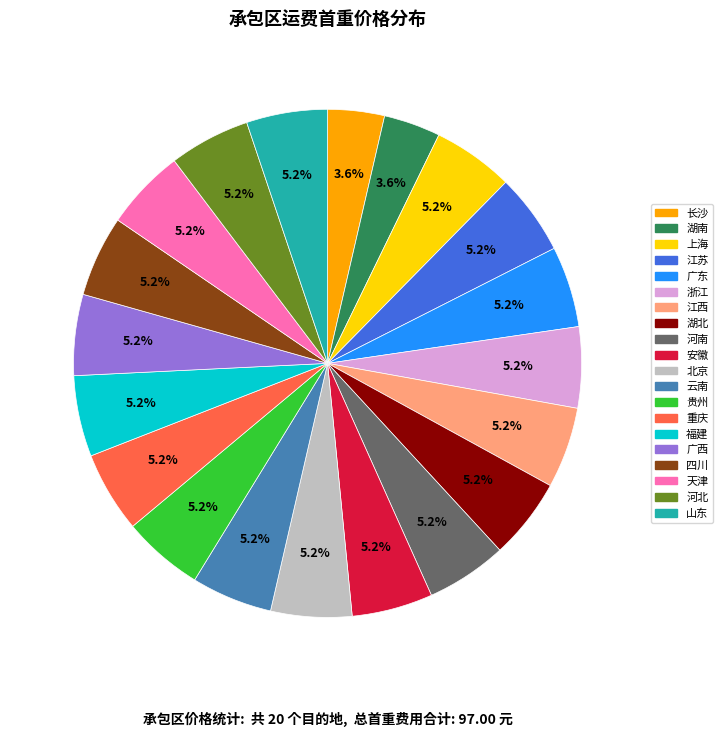

Count the number of slices in the pie.

20